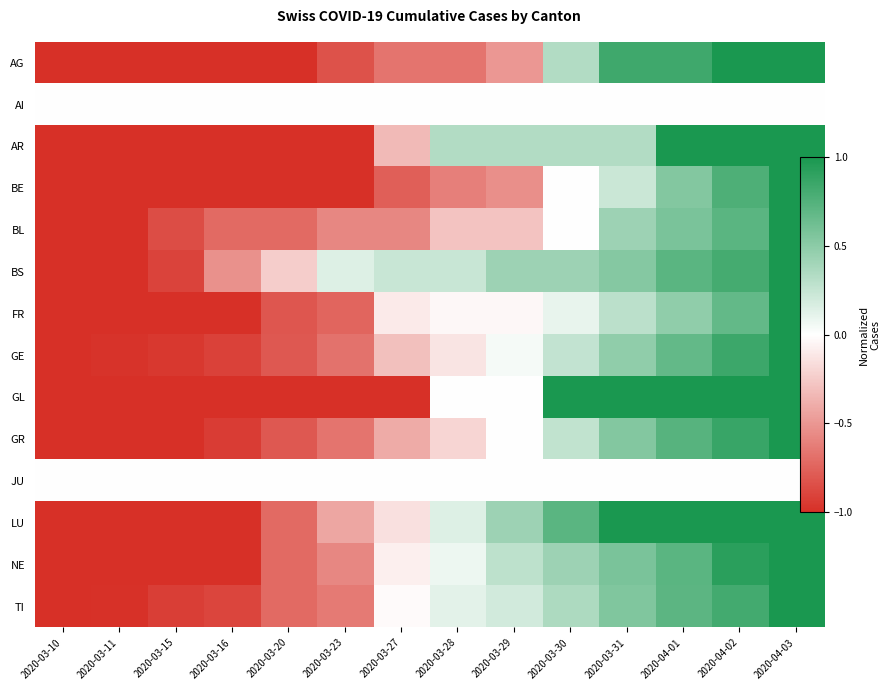

List the series in order of their peak value, lowest first.

AI, JU, AG, AR, BE, BL, BS, FR, GE, GL, GR, LU, NE, TI